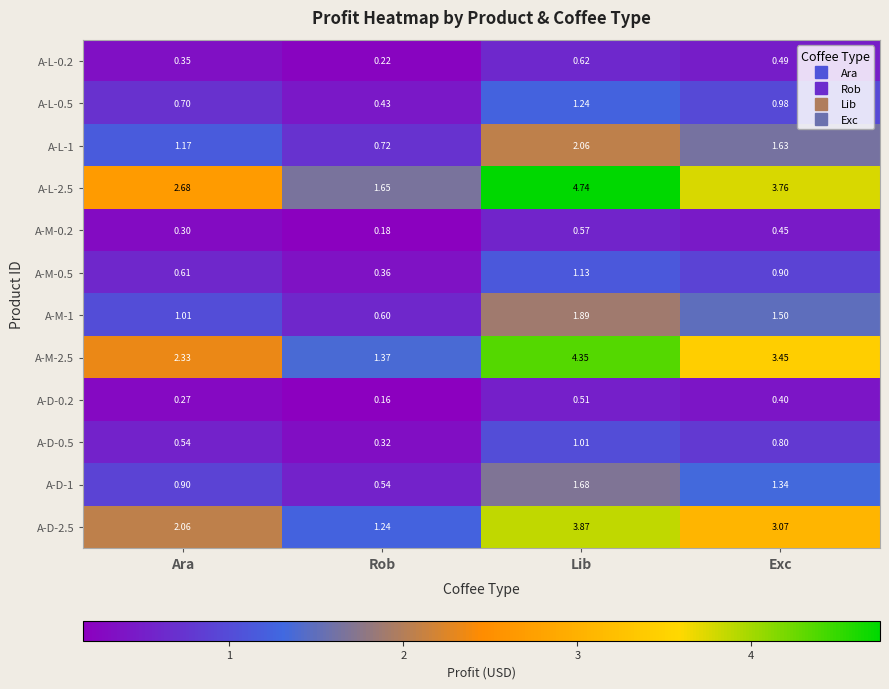

At which label does A-L-1 first exceed 1?

Ara